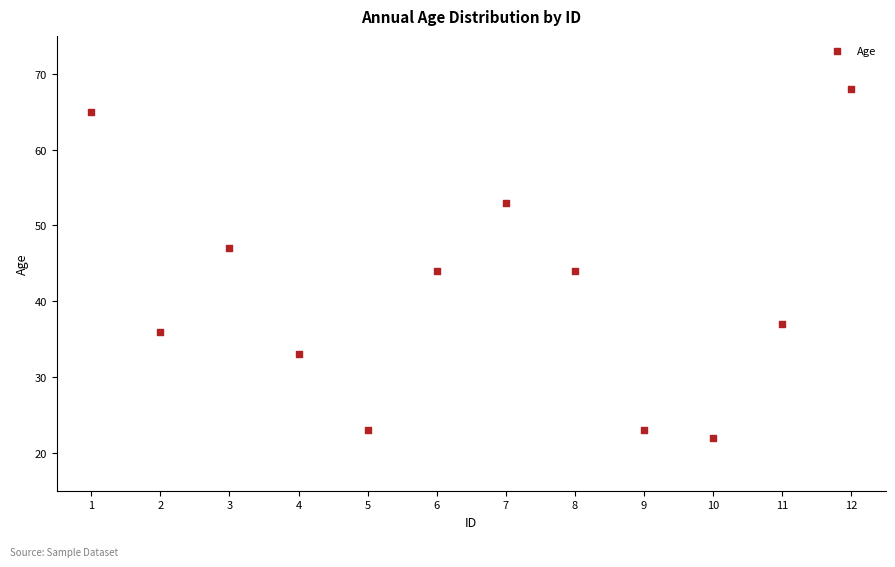

What is the range of Y values (max minus min)?

46